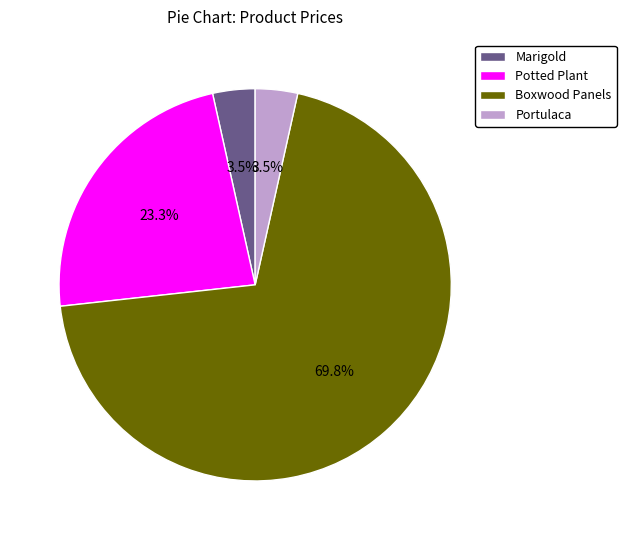

Which category accounts for the majority?

Boxwood Panels